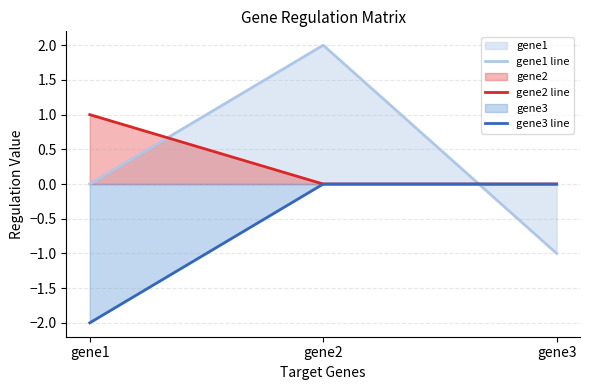

The gene2 line series shows 0 at gene1. True or false?

False